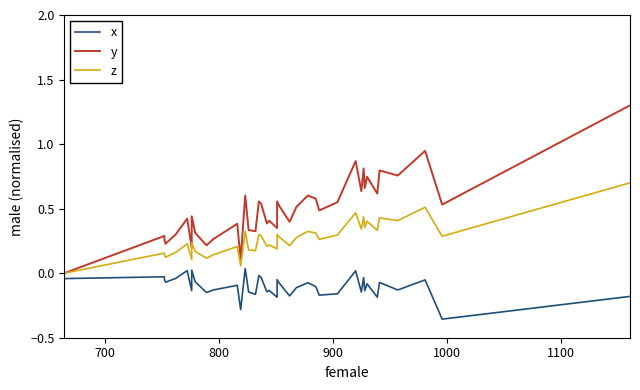

The x series shows -0.0 at 19. True or false?

False